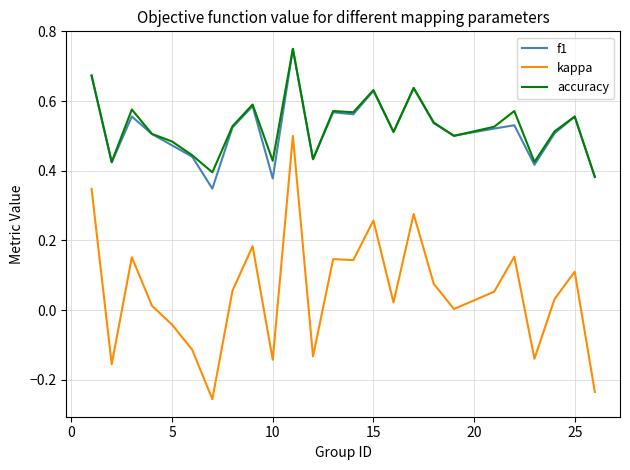

Which series has the largest range (max minus min)?

kappa